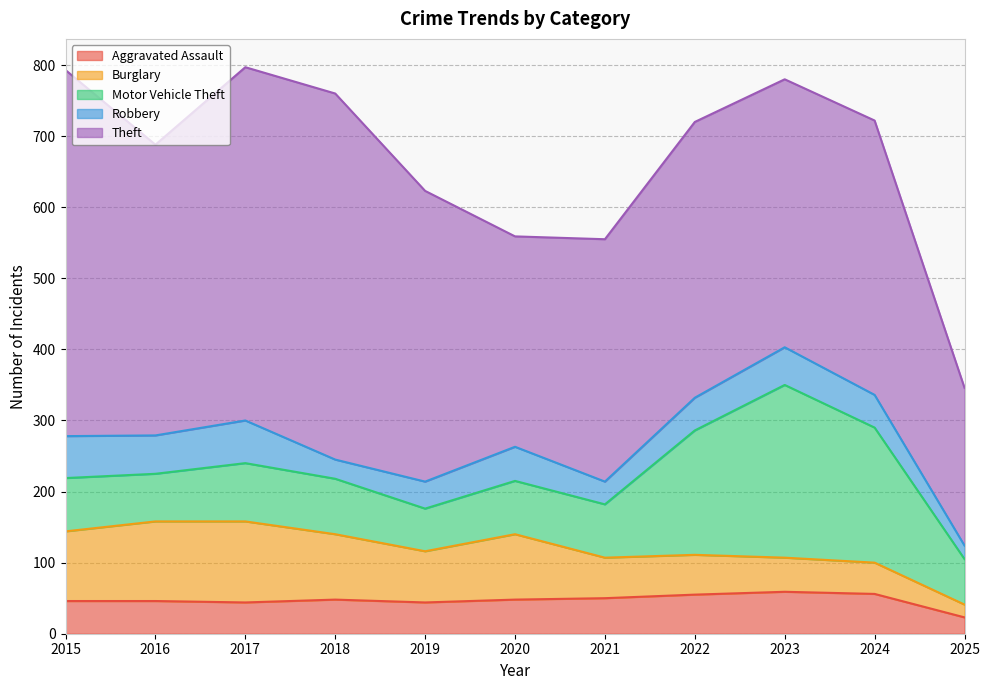

Which category has the highest value in the Robbery series?

2017